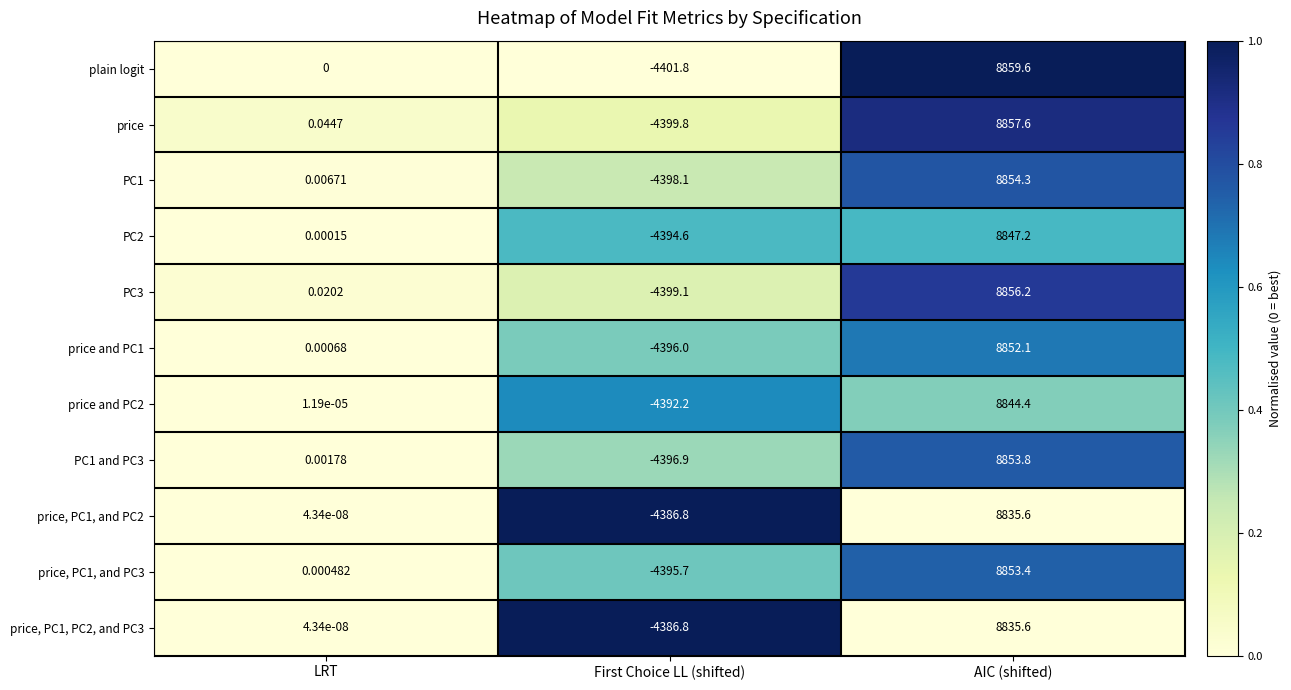

Rank the categories by price value from lowest to highest.

First Choice LL (shifted), LRT, AIC (shifted)